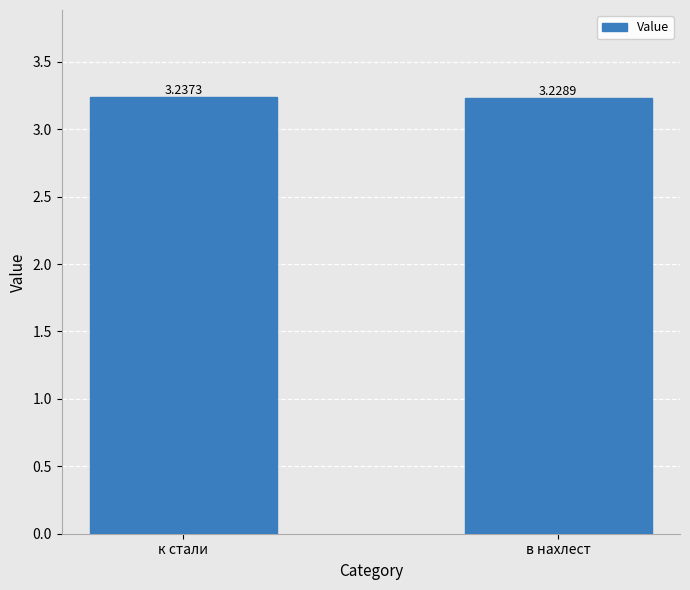

Where is the data nearest to the value 3?

в нахлест